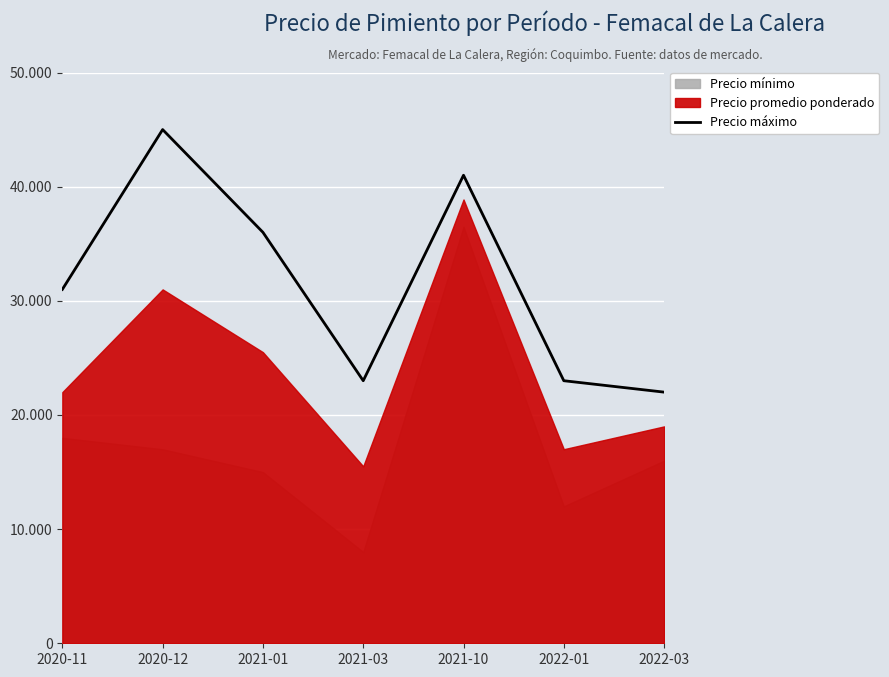

Where is the first local minimum?

2021-03